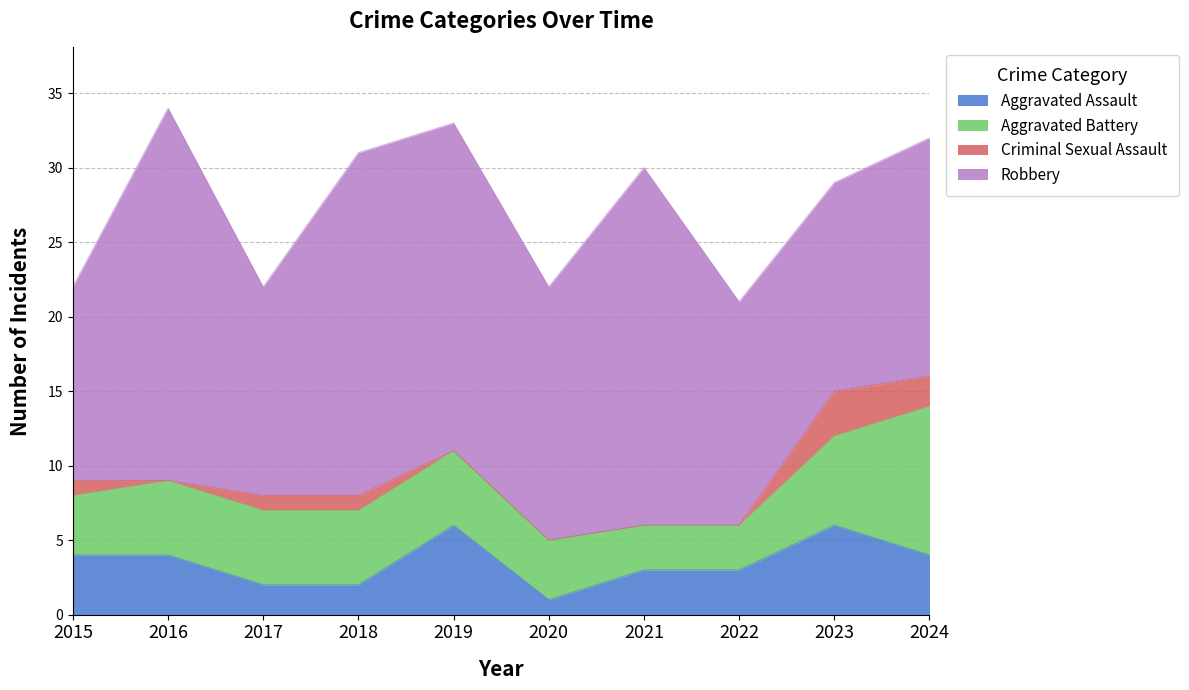

What is the difference between the maximum and second lowest values in the Robbery series?

11